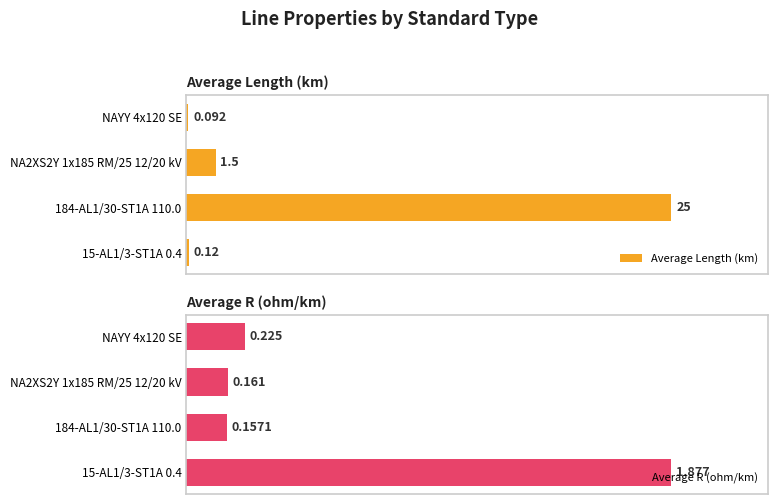

Which has a higher value, NA2XS2Y 1x185 RM/25 12/20 kV or 184-AL1/30-ST1A 110.0?

184-AL1/30-ST1A 110.0